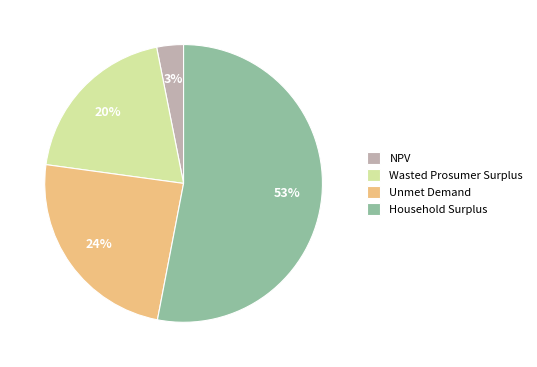

Between Unmet Demand and Wasted Prosumer Surplus, which is larger?

Unmet Demand